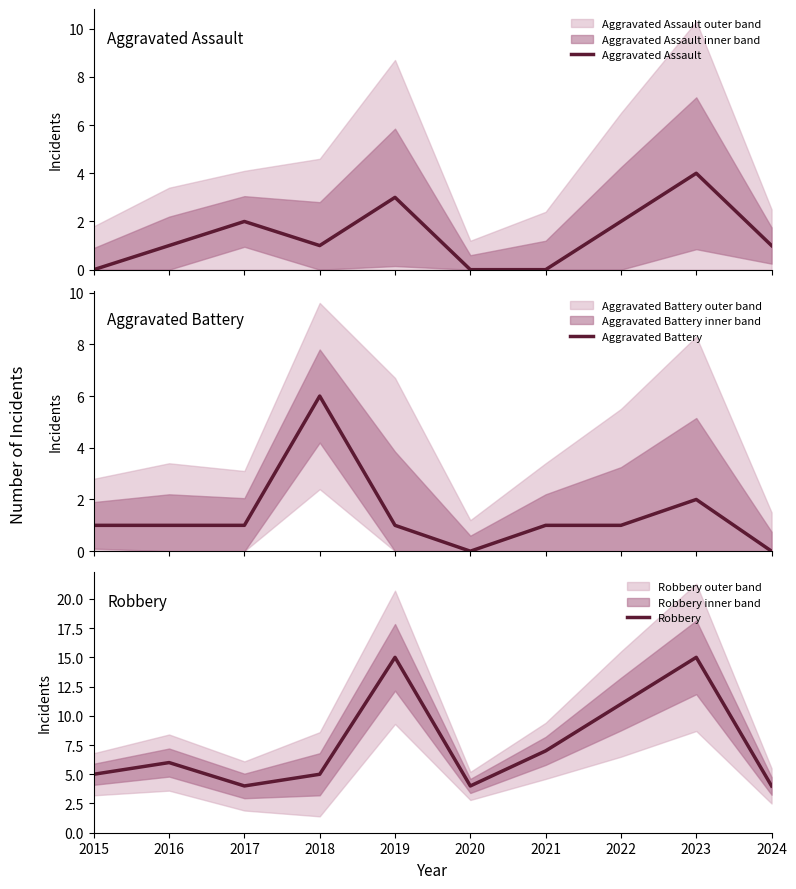

Rank the series at 2023 from highest to lowest value.

Robbery, Aggravated Assault, Aggravated Battery